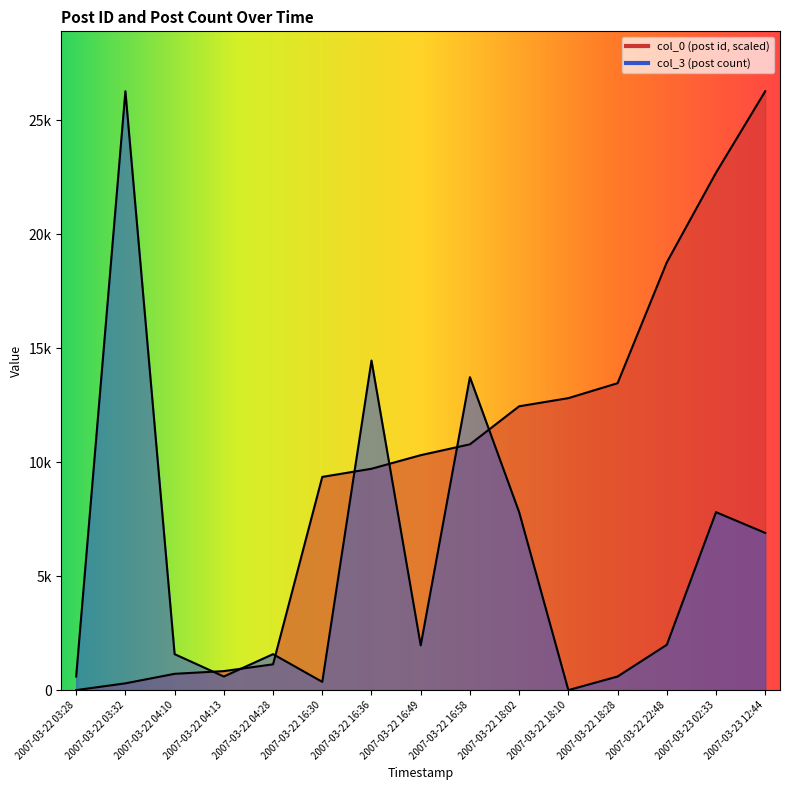

Is it true that col_3 equals 13728.0 at 2007-03-22 16:58?

True